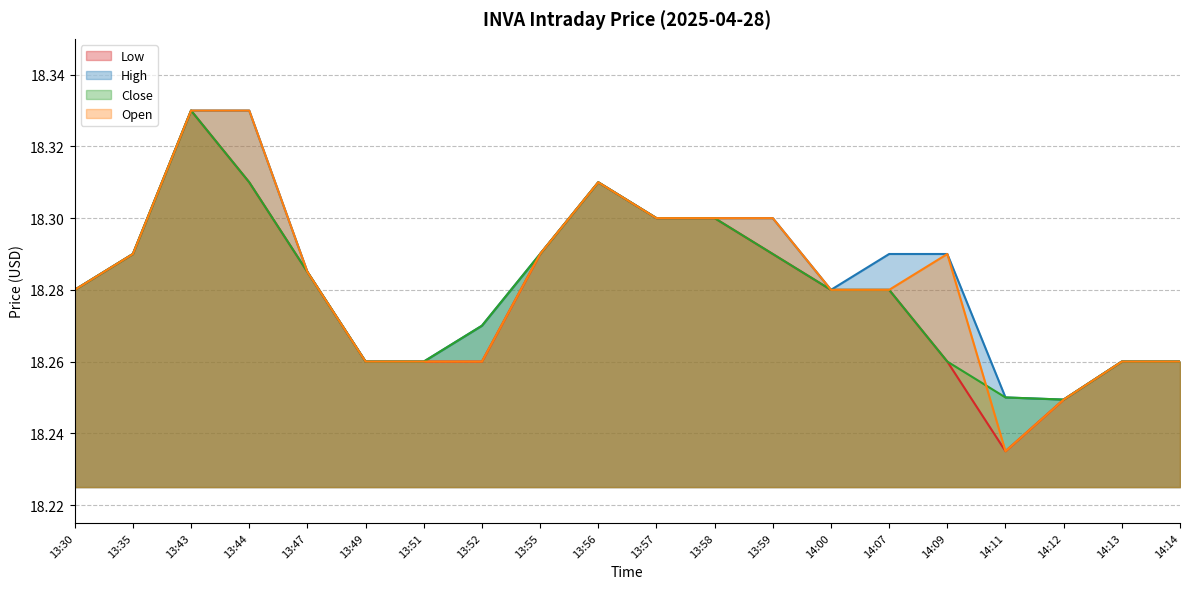

True or false: Close has more than 1 interior local peaks.

True